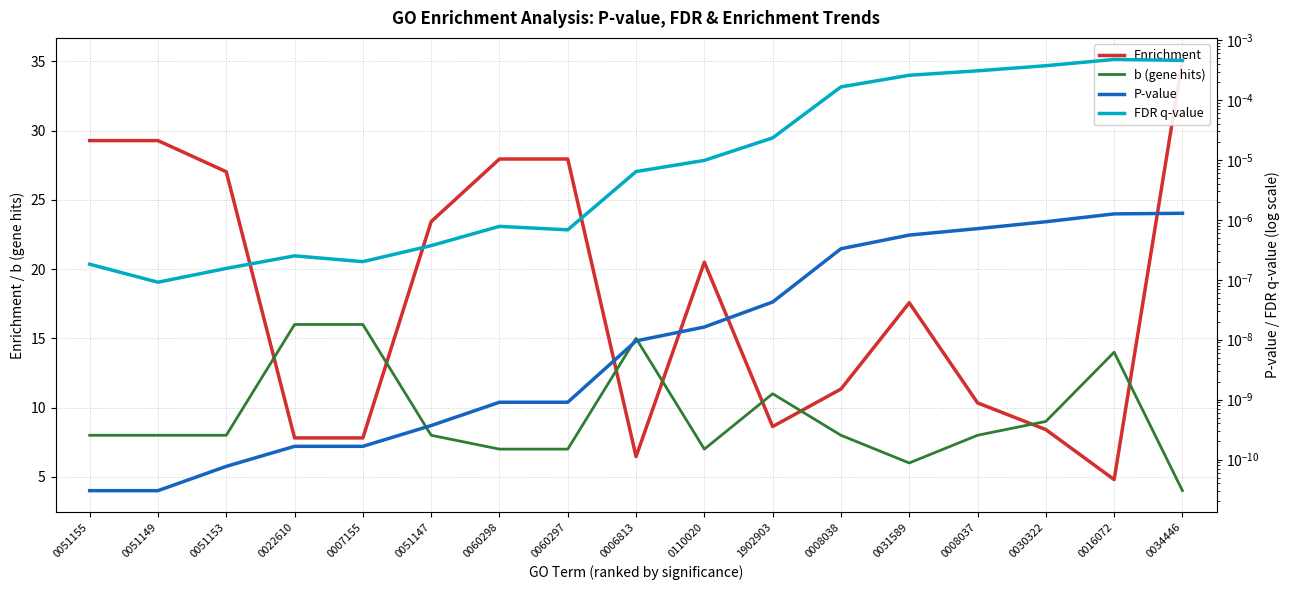

True or false: P-value and b (gene hits) intersect in this chart.

False